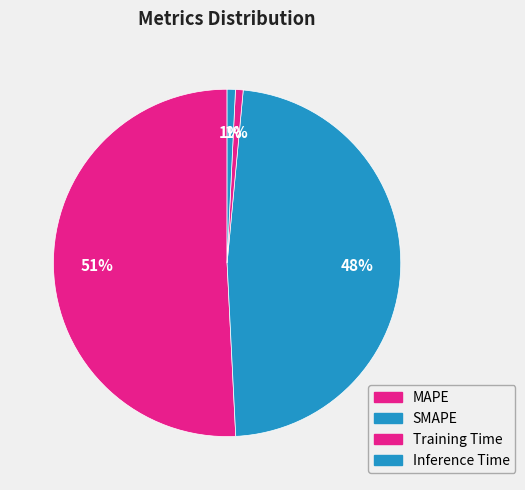

Combined, do MAPE and Inference Time account for over 50%?

Yes